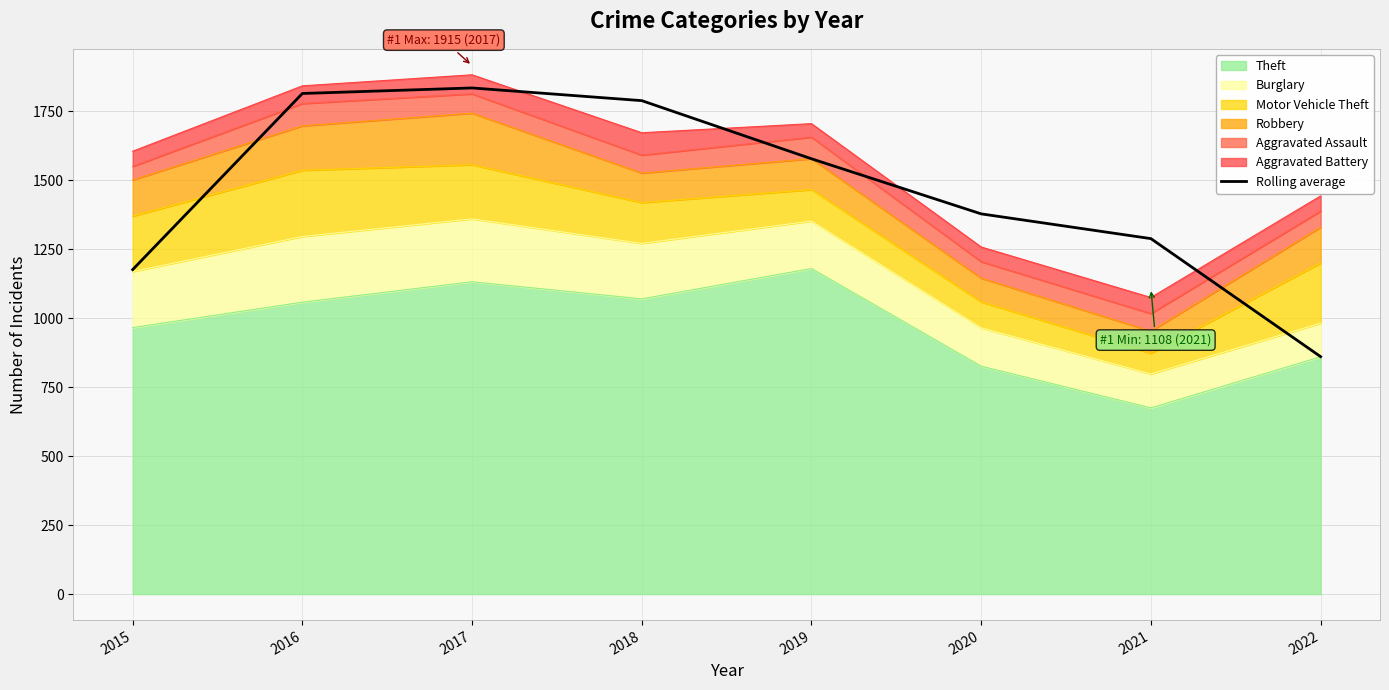

What is the approximate value at 2019?

1577.7